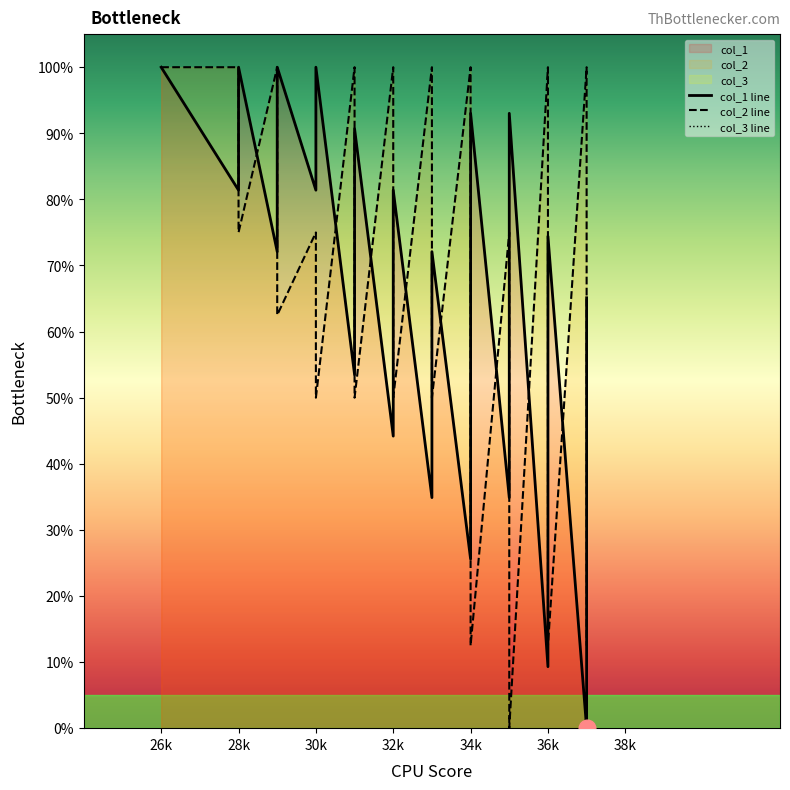

The col_2 series shows 25.0 at 37. True or false?

True